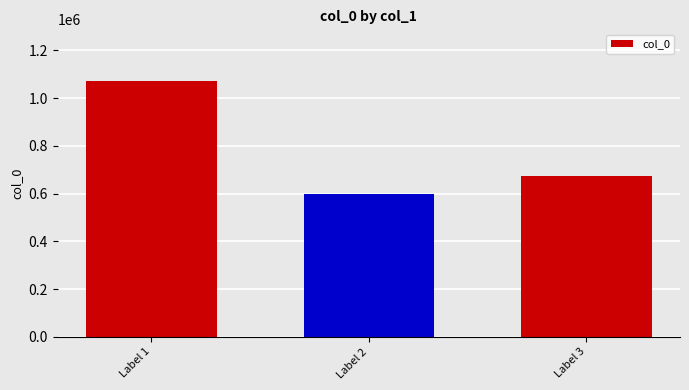

Is it true that the value at Label 2 is 299927?

False